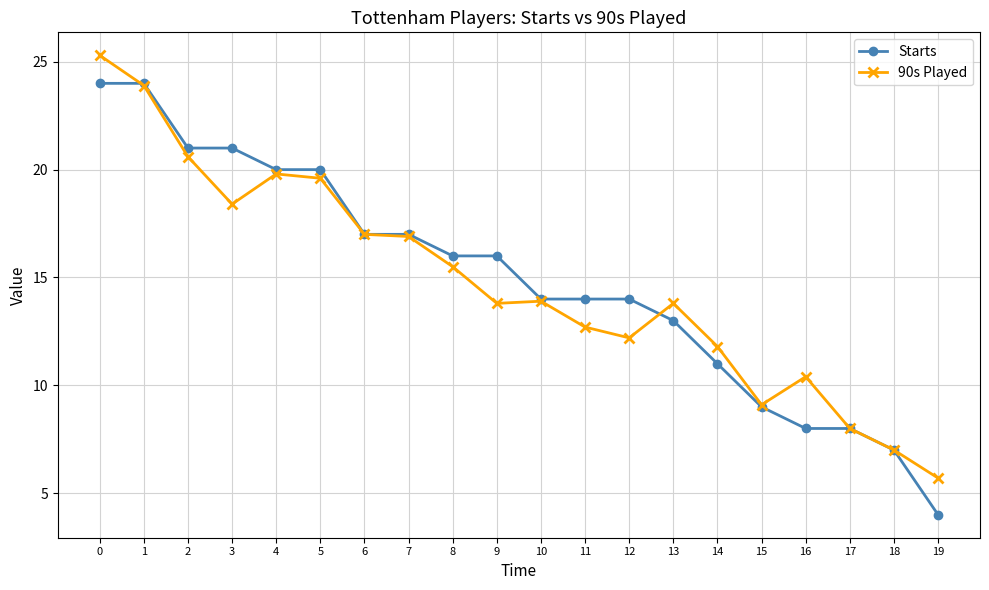

What is the value of the Starts point at the 8th from the left?

17.0